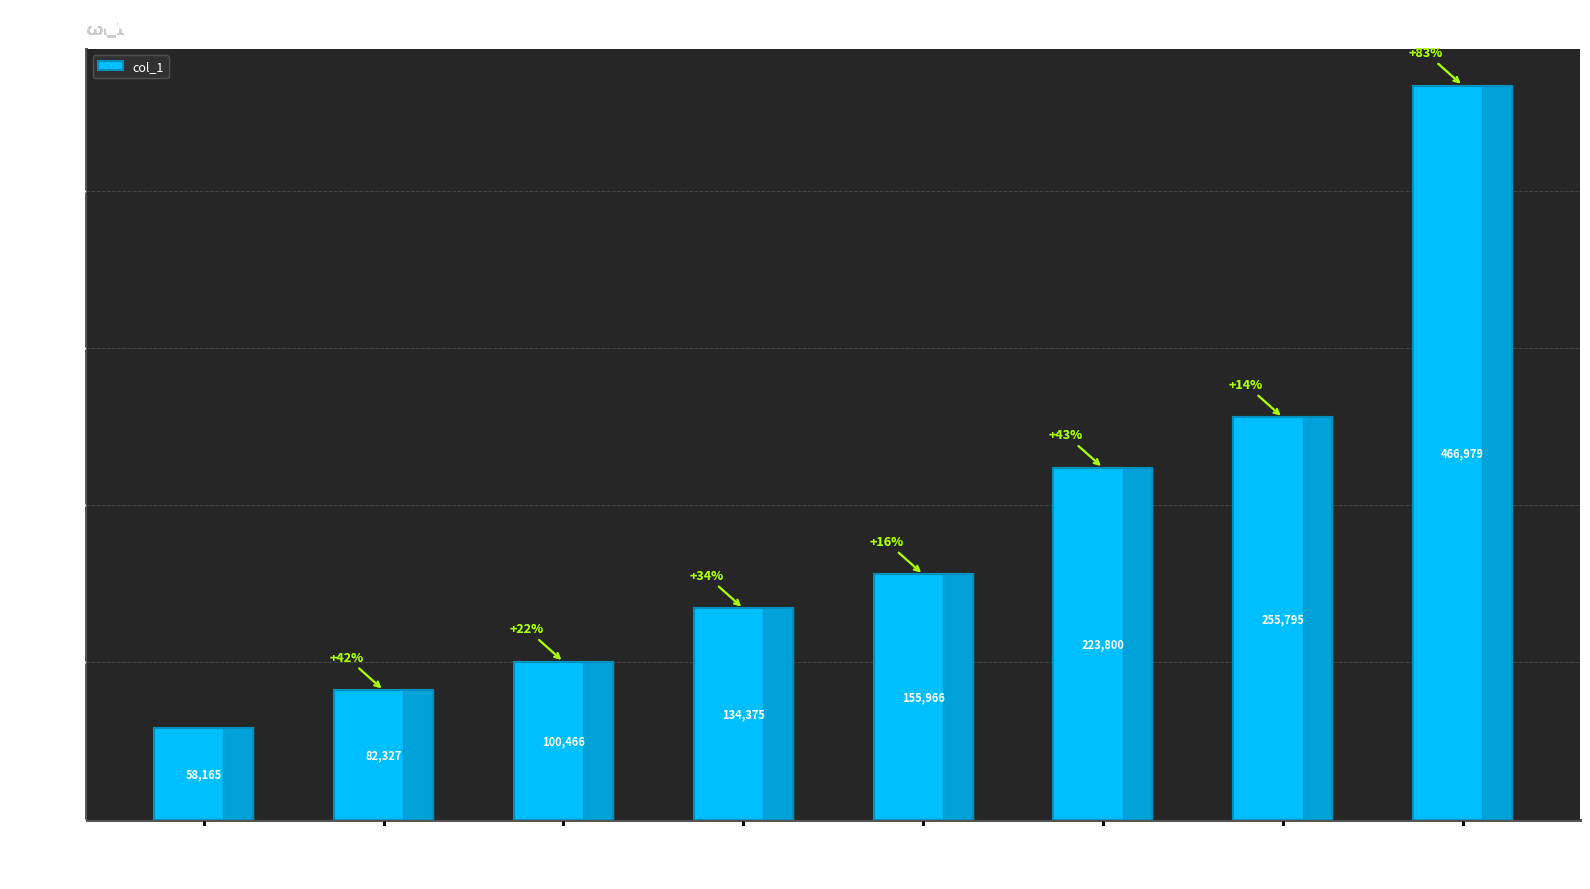

How many bars are there in total?

8